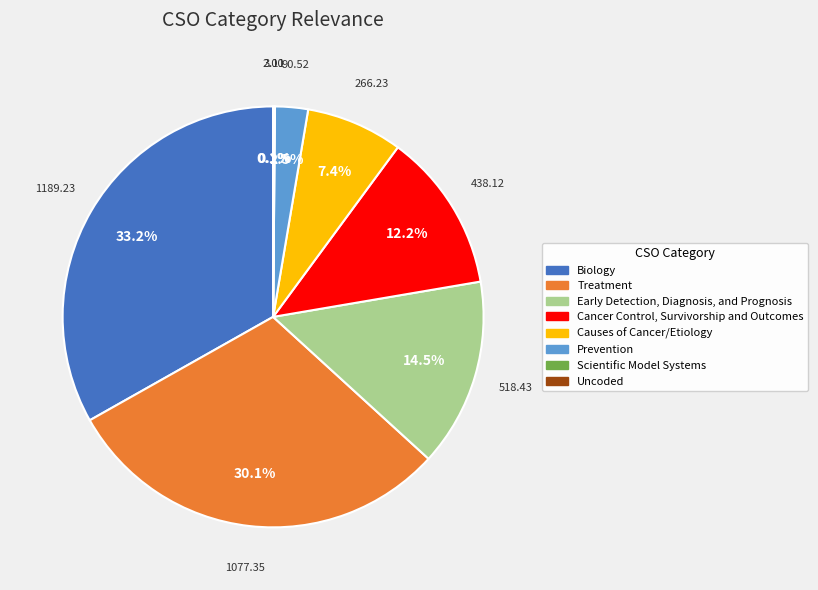

What is the largest slice in the pie chart?

Biology